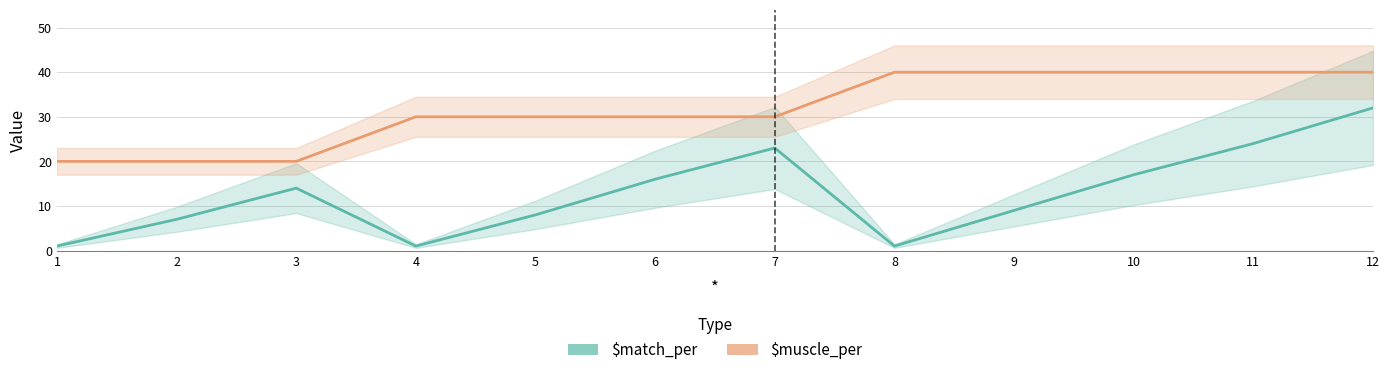

True or false: $muscle_per has a value of 16 at 7.

False